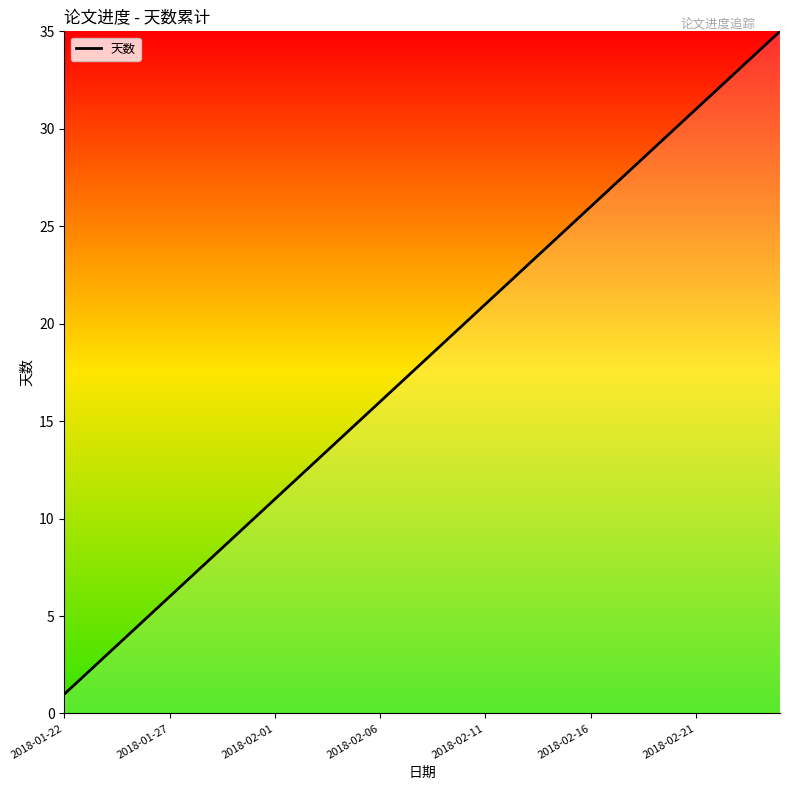

Is this an area chart (filled region under the line)?

No